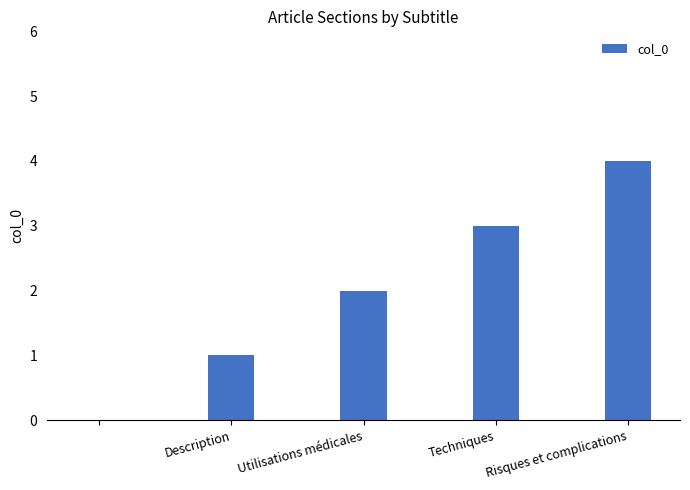

Count the number of data series in this chart.

1